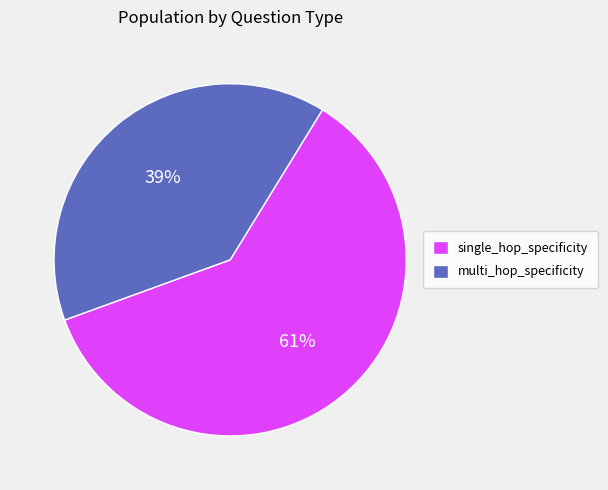

Between single_hop_specificity and multi_hop_specificity, which is larger?

single_hop_specificity